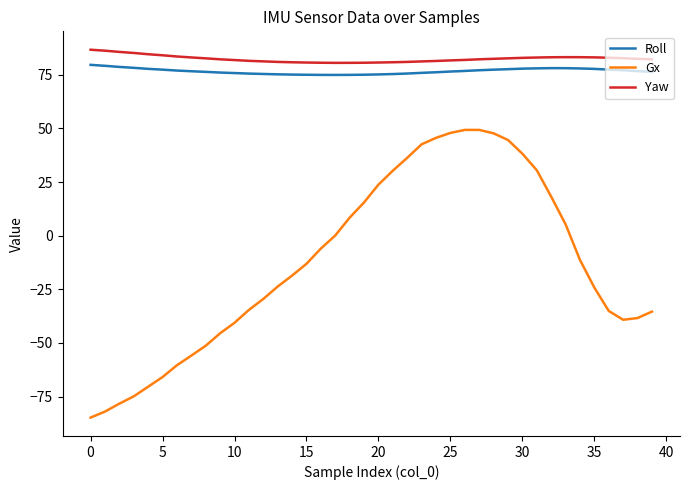

What is the minimum value shown in the chart?

-84.8